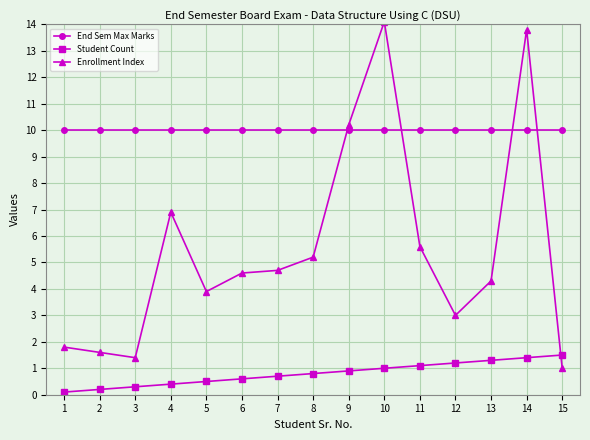

How many data points in Enrollment Index are less than 4?

6